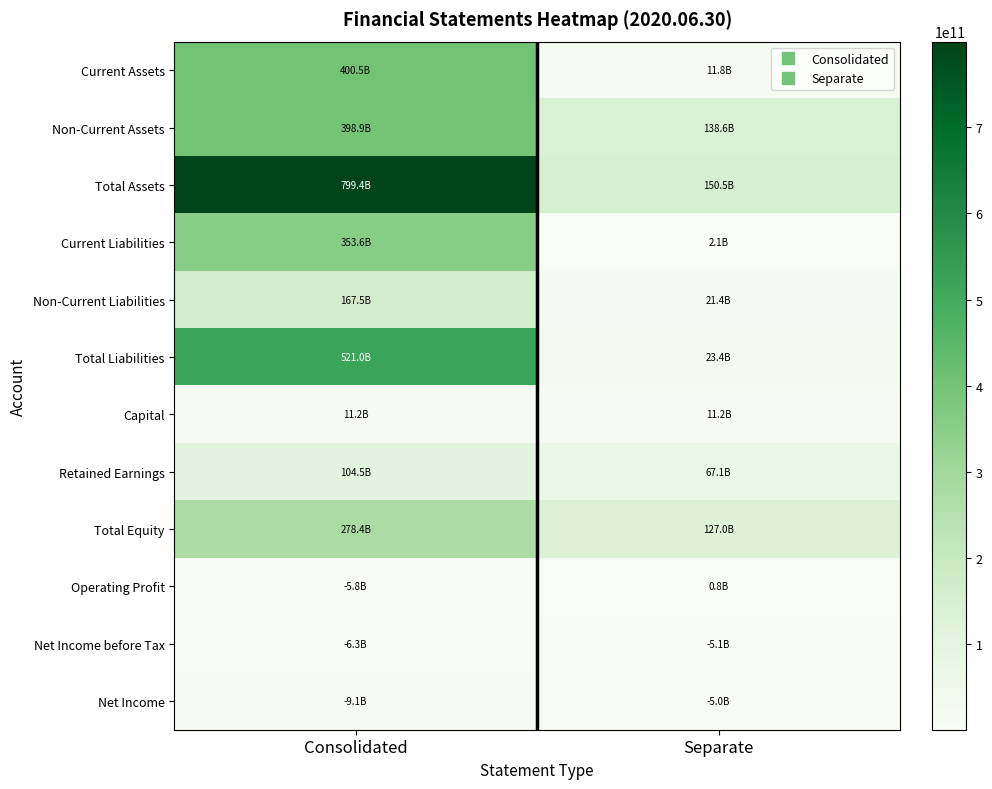

At which category does the chart reach its minimum across all series?

Separate